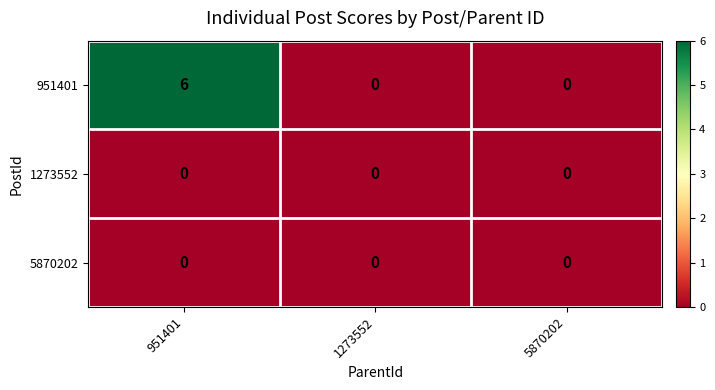

True or false: 1273552 has a value of 0 at 1273552.

True